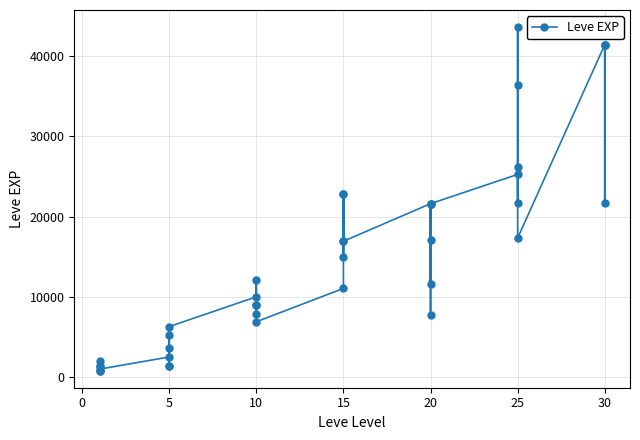

The value at 5 is 725. True or false?

False